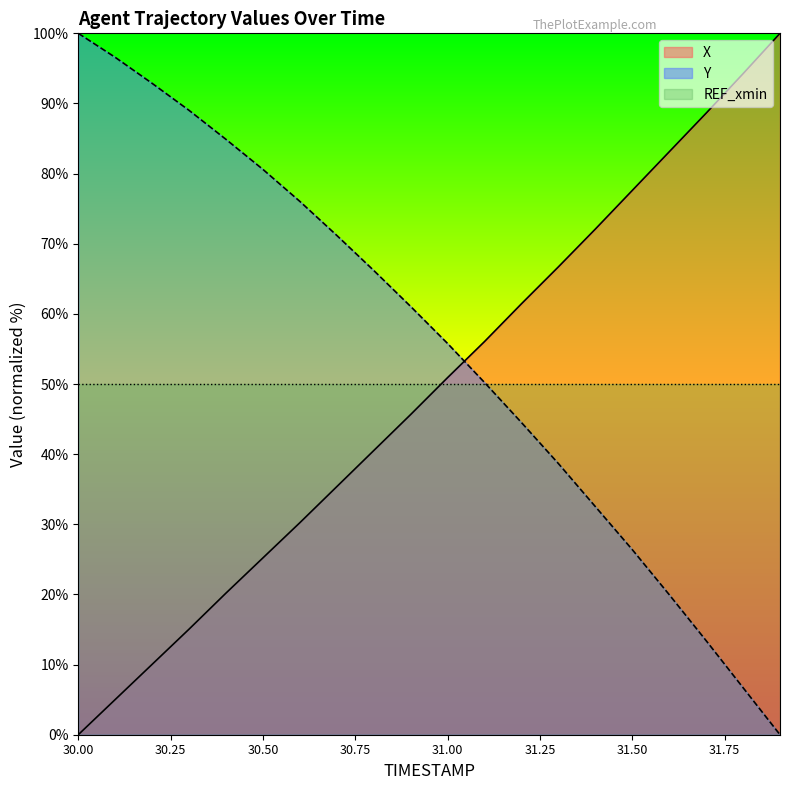

Reading left to right, what are all the values shown in this chart?

X: 0.0	5.0	10.0	15.1	20.2	25.2	30.2	35.4	40.5	45.7	50.9	56.1	61.4	66.7	72.1	77.6	83.1	88.6	94.2	100.0
Y: 100.0	96.6	92.9	89.0	84.9	80.6	76.0	71.2	66.2	61.1	55.8	50.2	44.5	38.7	32.5	26.4	20.0	13.4	6.7	0.0